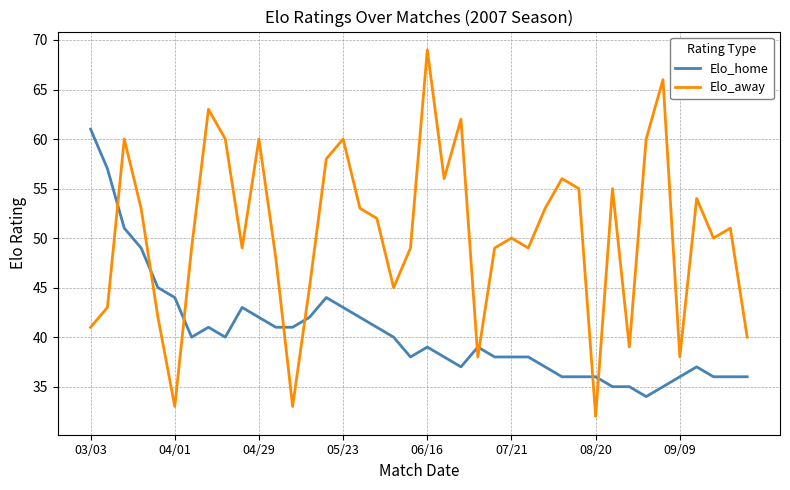

True or false: Elo_away and Elo_home cross at least once.

True